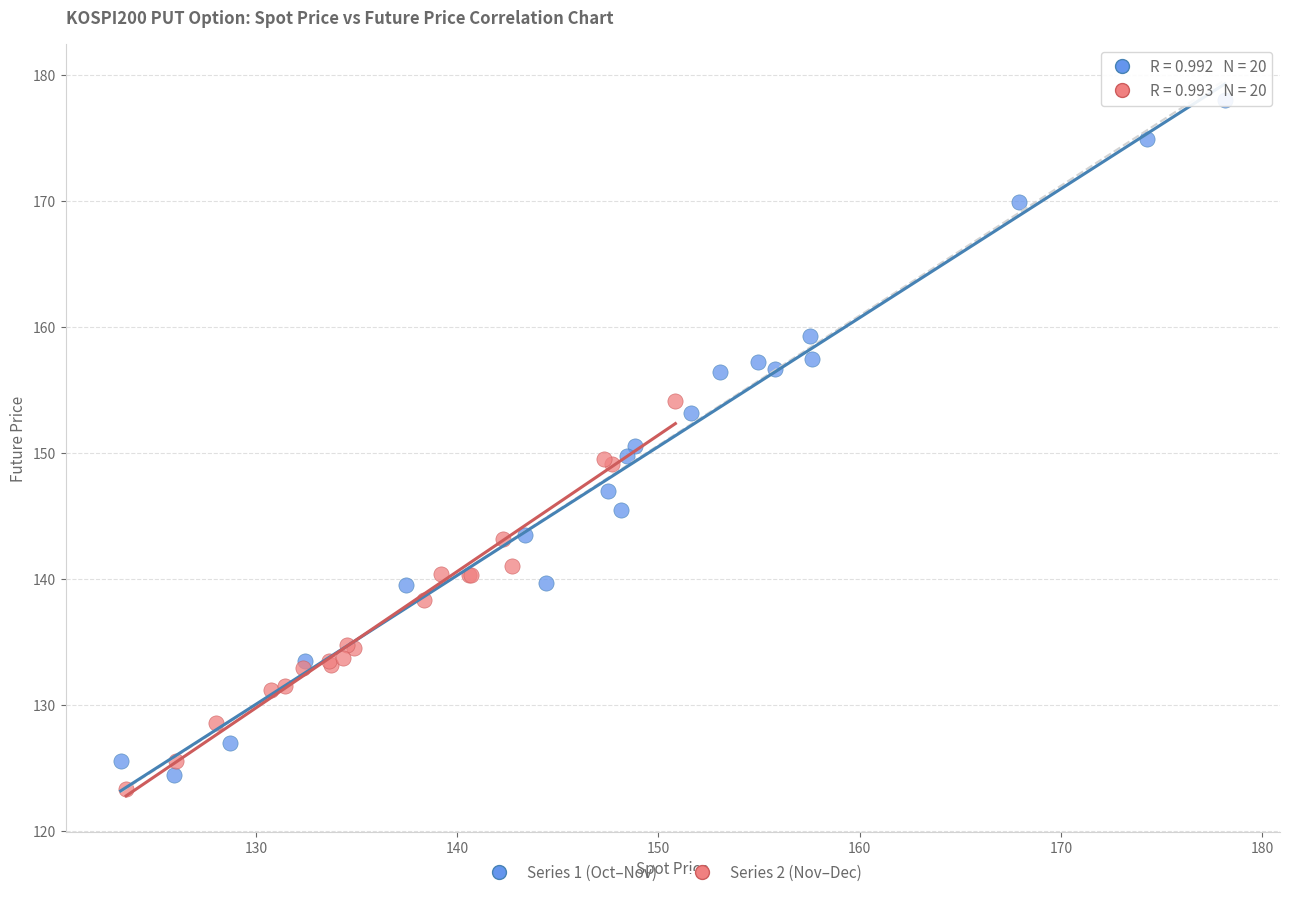

Which series has the largest Y range (max minus min)?

Series 1 (Oct–Nov)